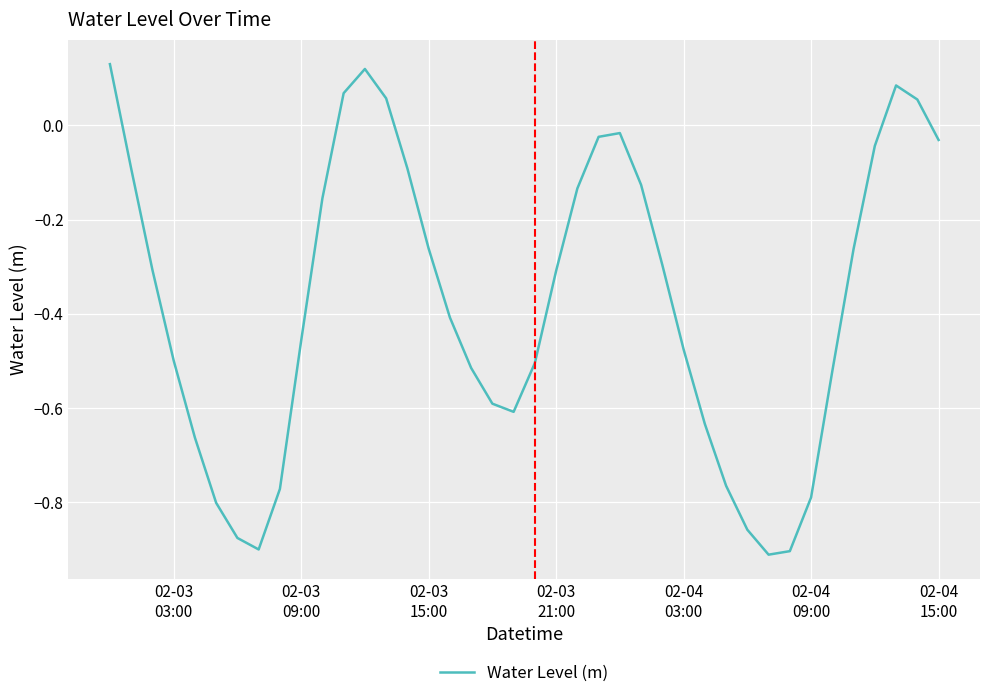

What is the difference between the maximum and minimum values?

1.0